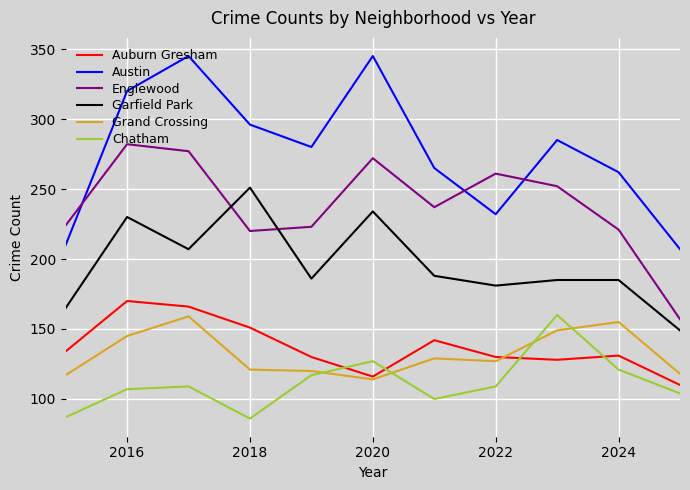

Which series has the largest range (max minus min)?

Austin